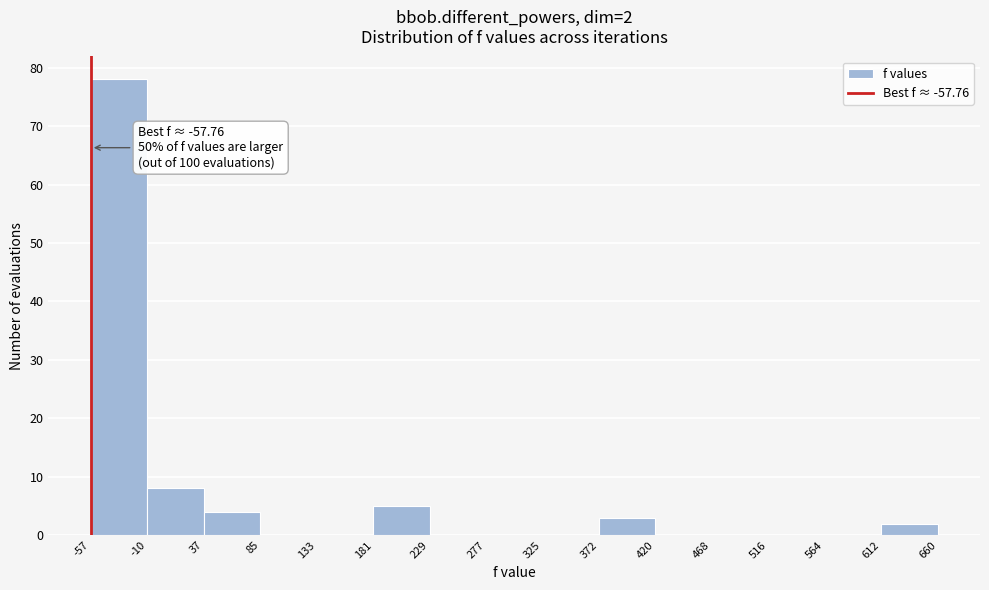

Which range on the x-axis has the tallest bar?

-57 to -10